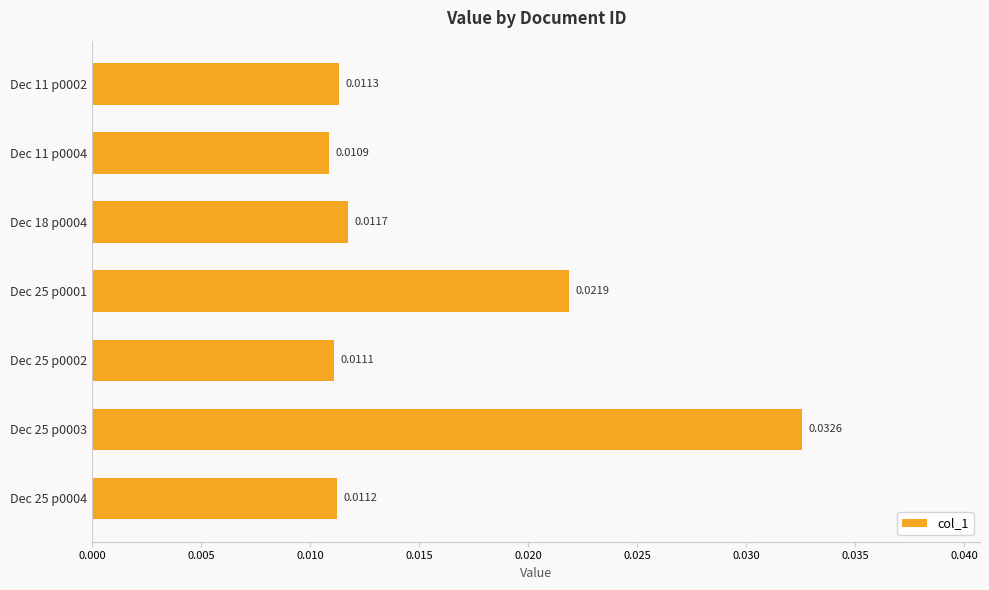

Between Dec 25 p0001 and Dec 25 p0002, which is larger?

Dec 25 p0001